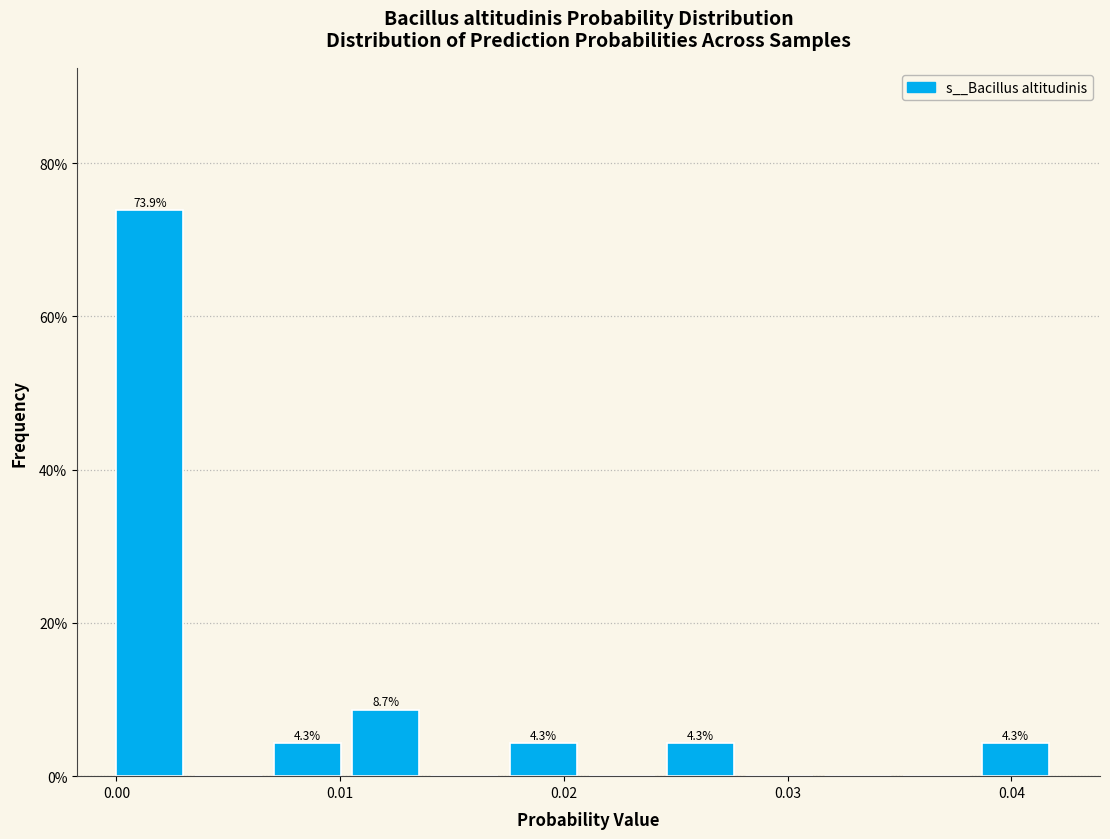

Around what value on the x-axis is the tallest bar? Give the approximate position of its centre, as read against the axis.

0.001